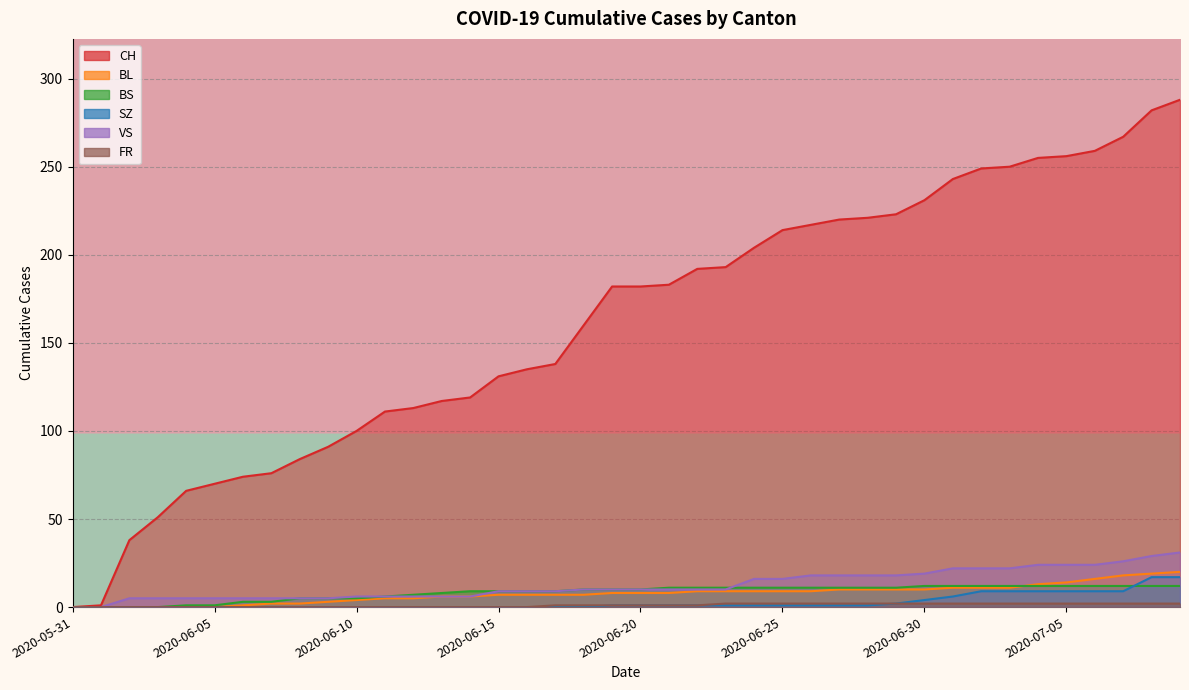

Which series changed the most between 2020-06-09 and 2020-06-17?

CH